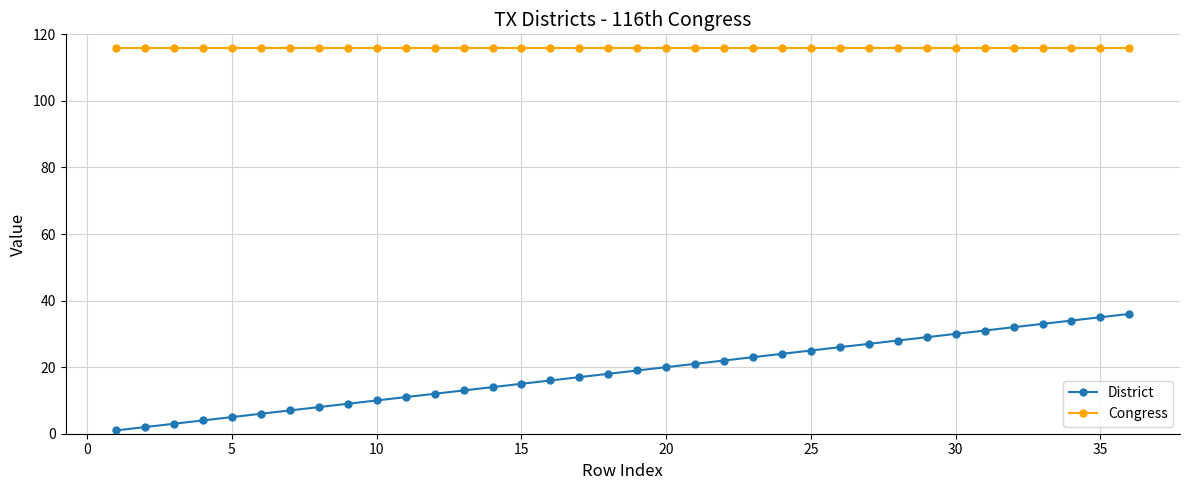

What is the value of the District point at the 31st from the left?

31